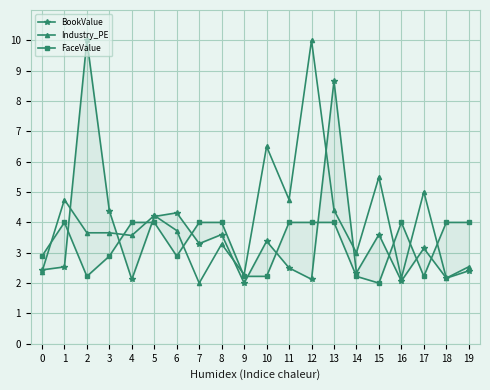

Reading left to right, what are all the values shown in this chart?

BookValue: 2.4	2.5	10.0	4.4	2.1	4.2	4.3	3.3	3.6	2.0	3.4	2.5	2.1	8.7	2.3	3.6	2.1	3.1	2.2	2.4
Industry_PE: 2.4	4.7	3.7	3.7	3.6	4.2	3.7	2.0	3.3	2.3	6.5	4.7	10.0	4.4	3.0	5.5	2.2	5.0	2.2	2.5
FaceValue: 2.9	4.0	2.2	2.9	4.0	4.0	2.9	4.0	4.0	2.2	2.2	4.0	4.0	4.0	2.2	2.0	4.0	2.2	4.0	4.0